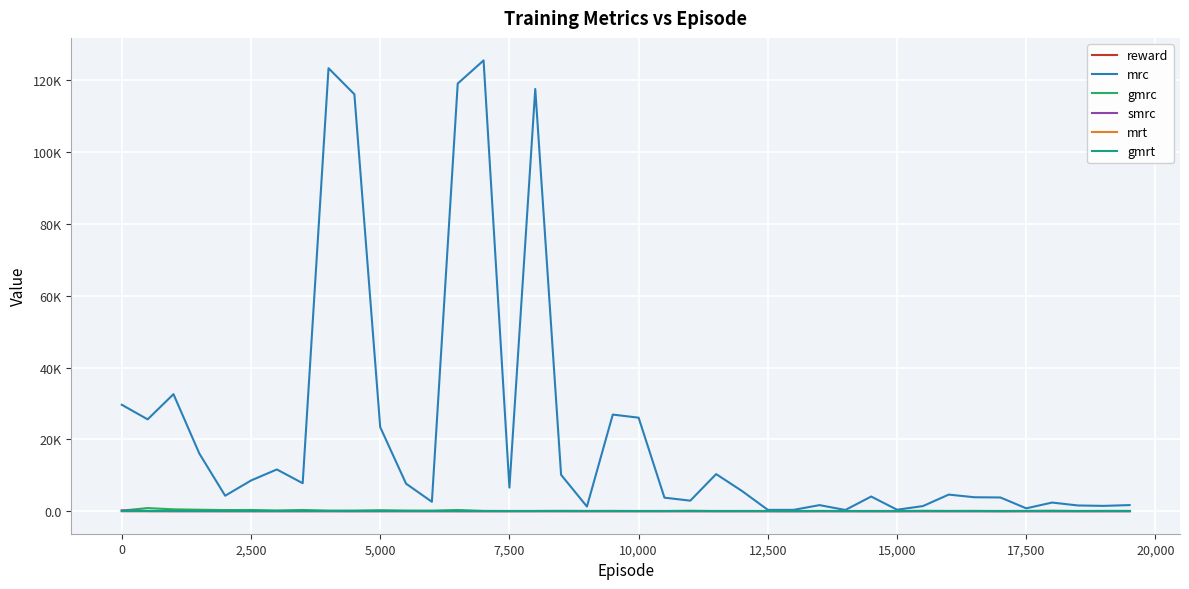

Does the chart display data point markers on the line(s)?

No